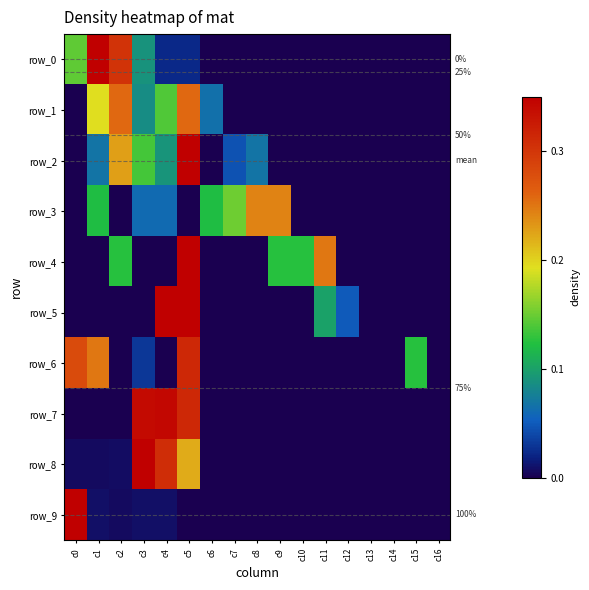

Between c11 and c0, which is larger?

c0